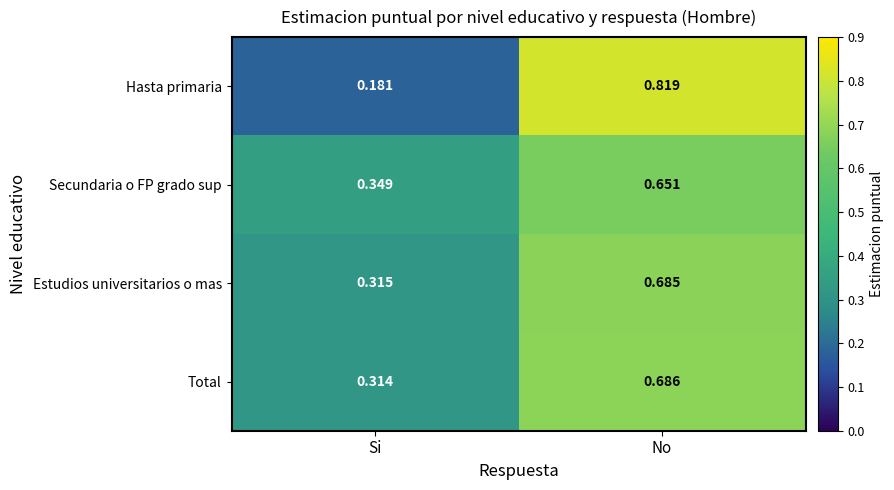

Rank the categories by Estudios universitarios o mas value from highest to lowest.

No, Si